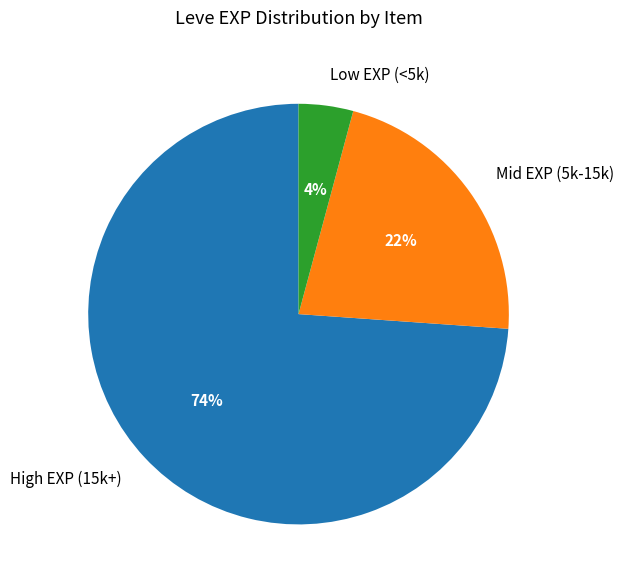

To the nearest percent, what portion does High EXP (15k+) represent?

74%